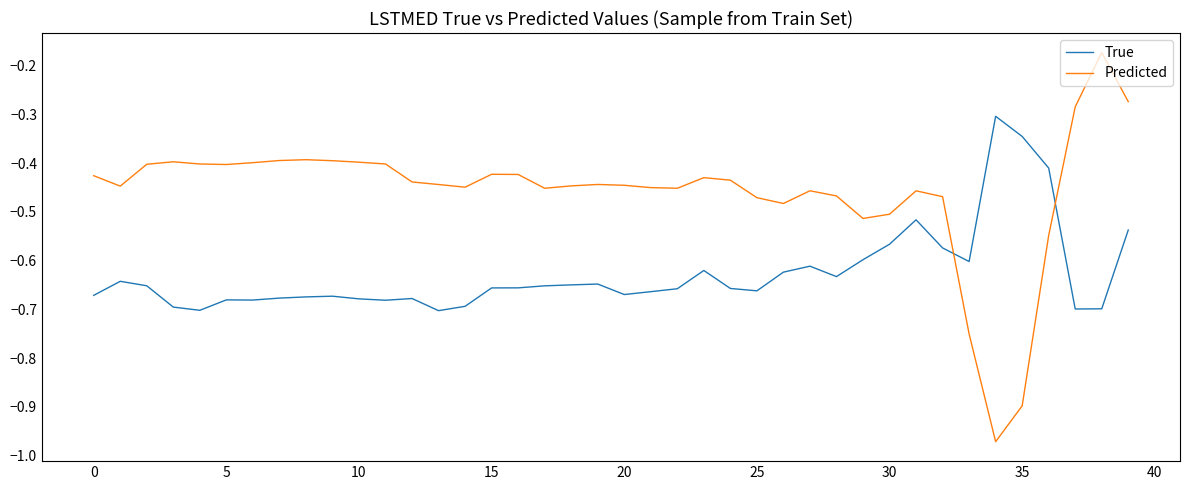

Rank the series by their average value, from highest to lowest.

Predicted, True